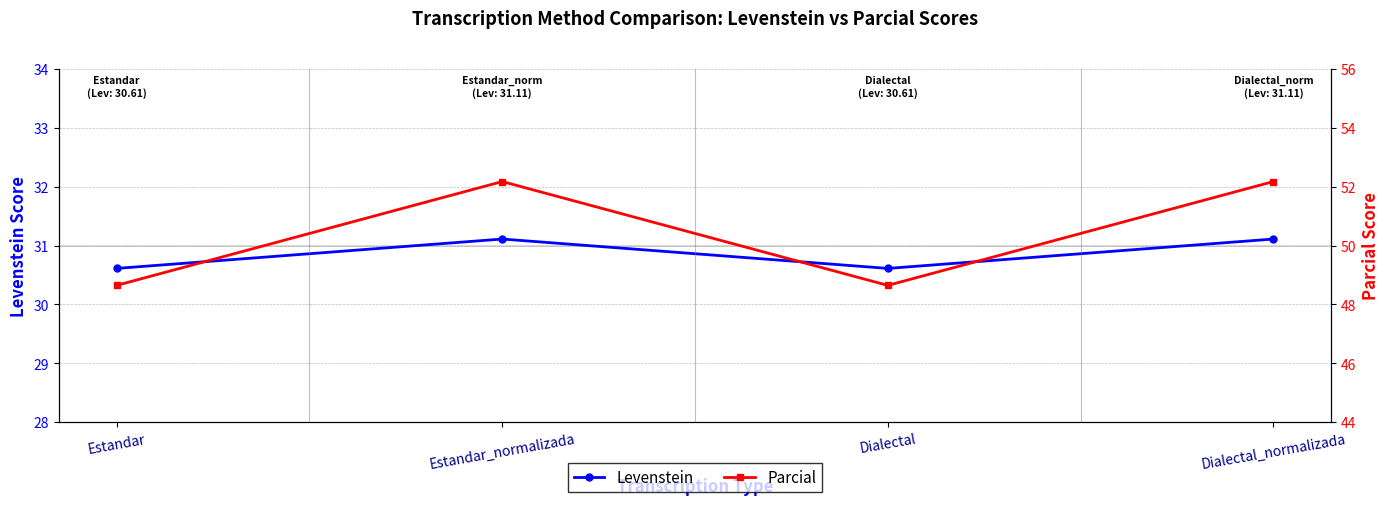

How many interior local valleys does the Levenstein series have?

1